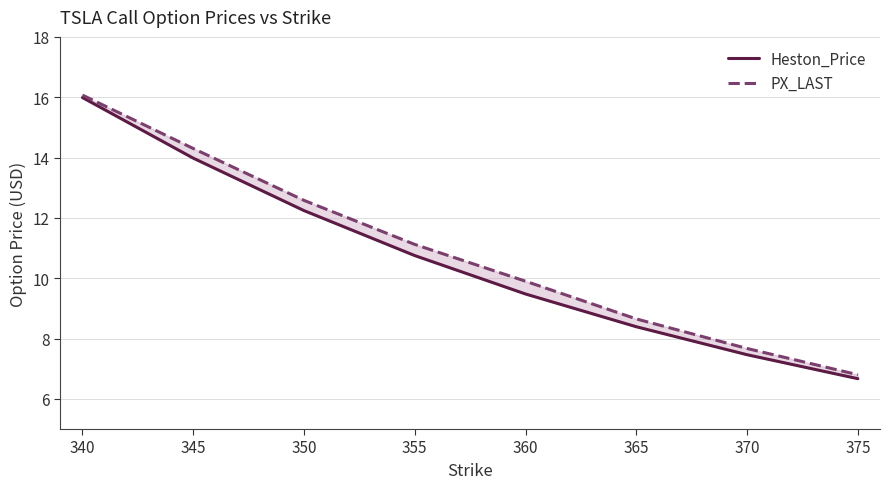

Reading right to left, extract all data points from this chart.

Heston_Price: 375=6.7	370=7.5	365=8.4	360=9.5	355=10.7	350=12.2	345=14.0	340=16.0
PX_LAST: 375=6.8	370=7.7	365=8.7	360=9.9	355=11.1	350=12.6	345=14.3	340=16.1